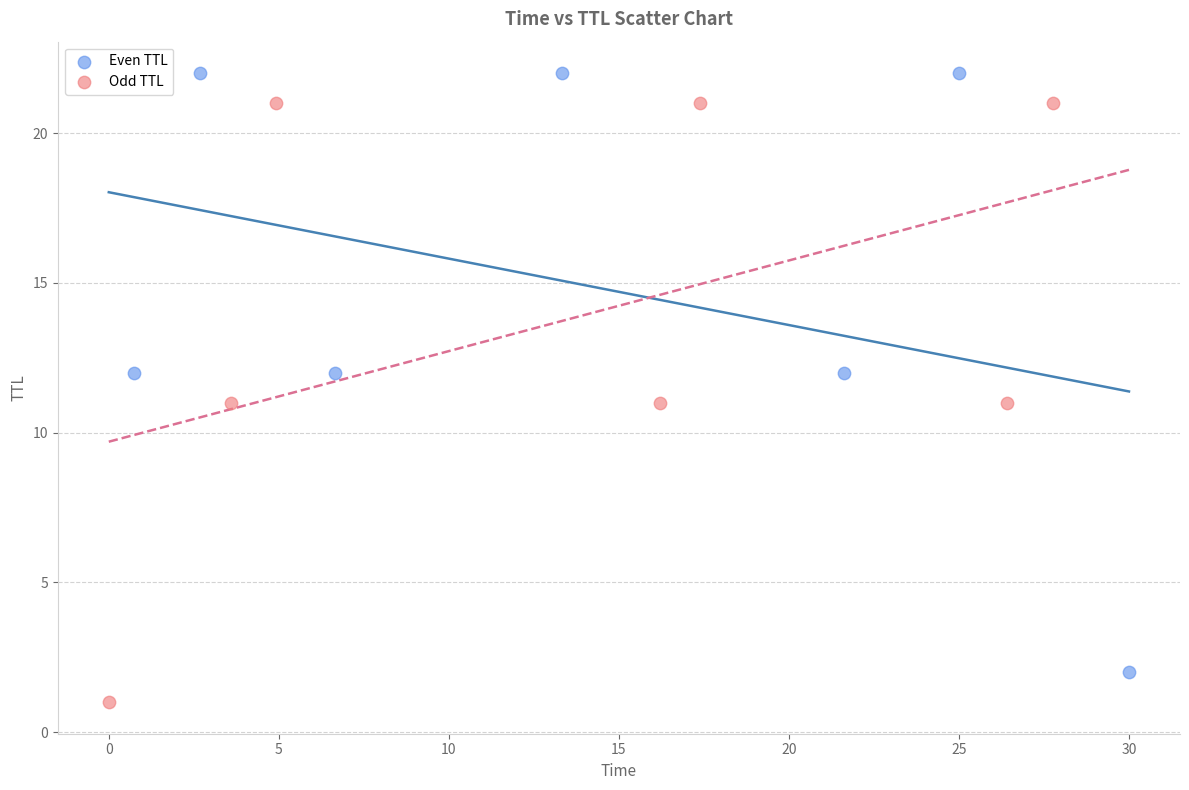

Which series reaches the maximum Y coordinate?

Even TTL